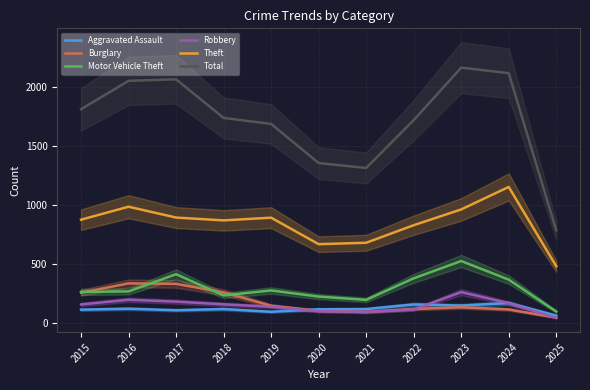

At which label does Burglary first exceed 130?

2015